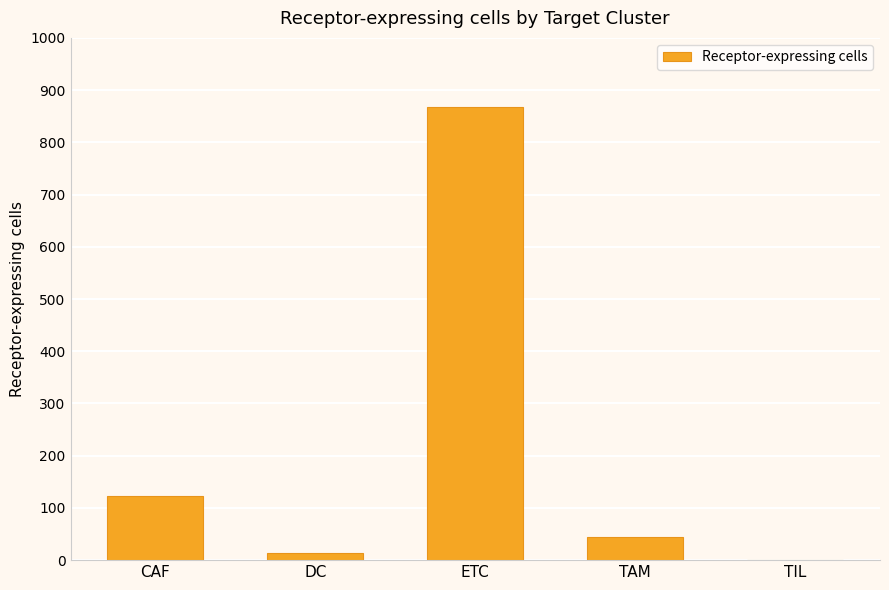

At which category does the chart reach its peak across all series?

ETC